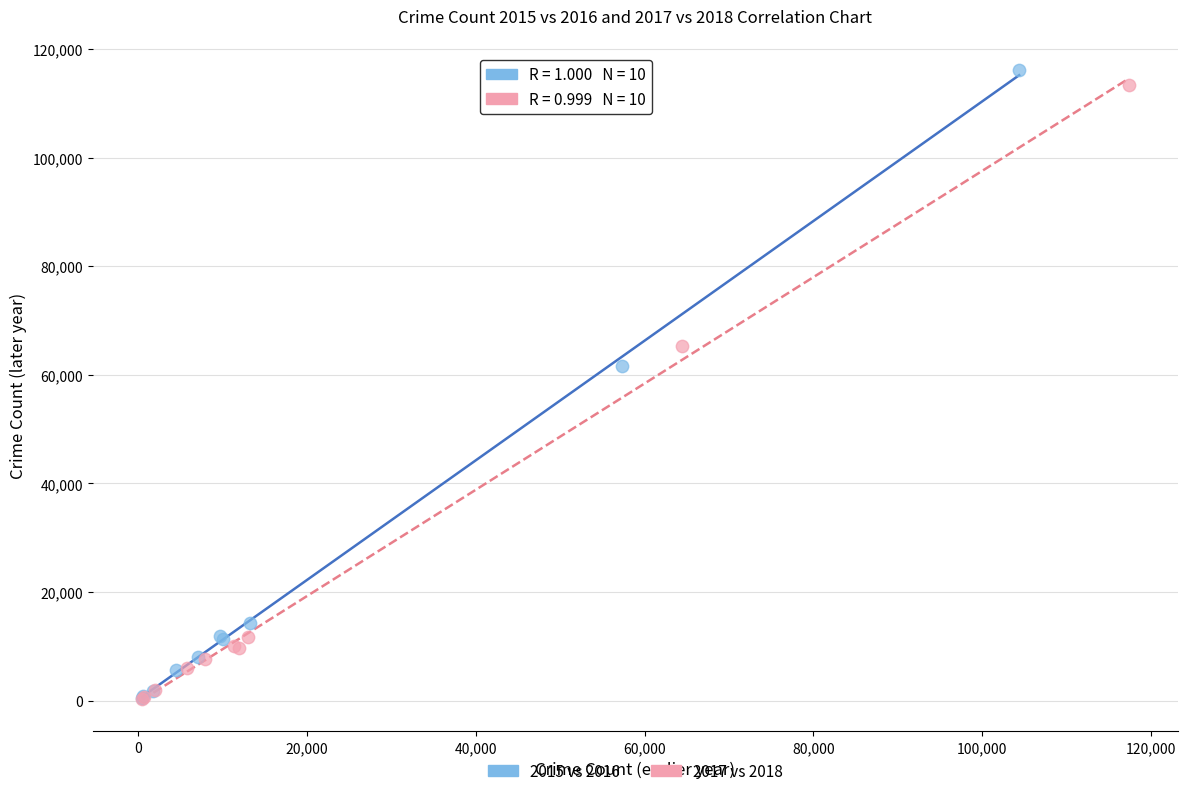

Which series has the largest Y range (max minus min)?

2015 vs 2016